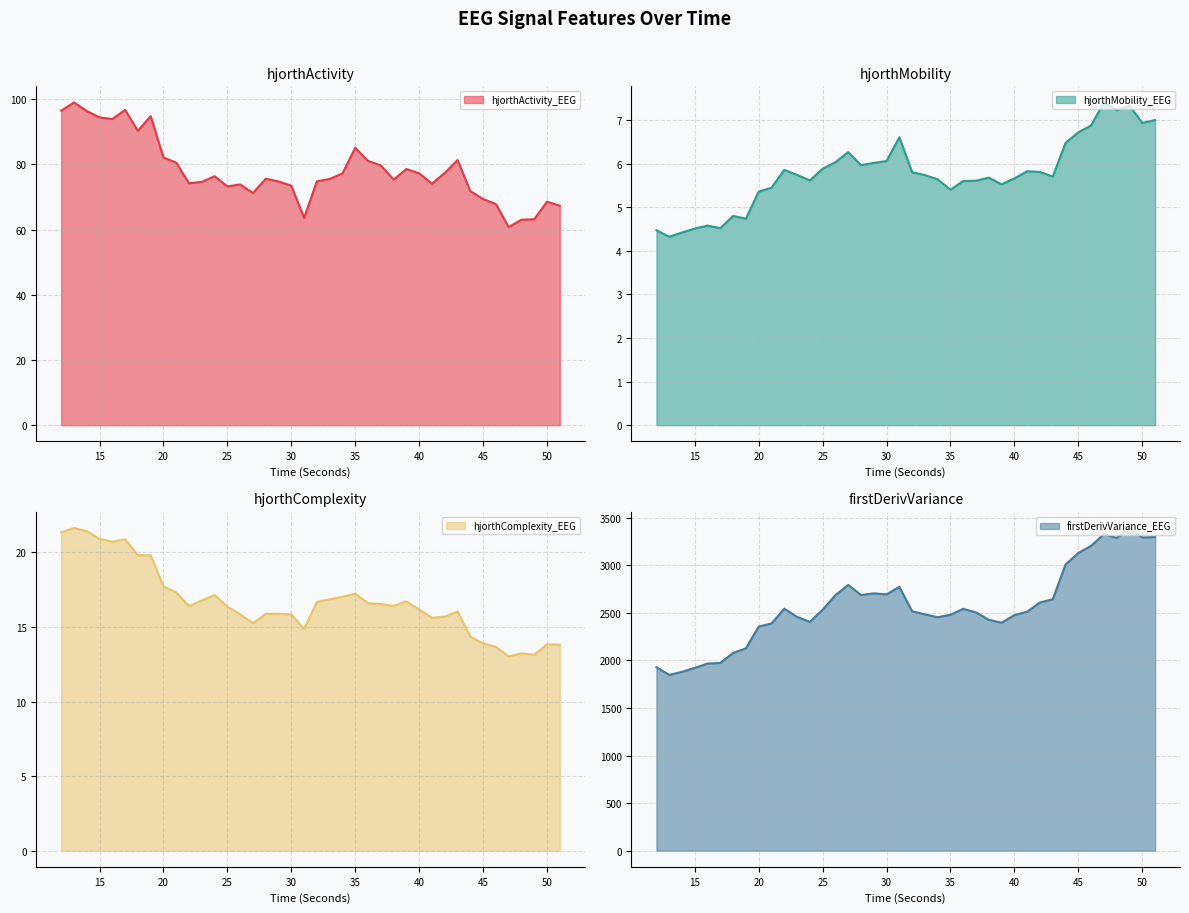

In hjorthMobility_EEG, how many points are higher than both neighbors (excluding endpoints)?

9